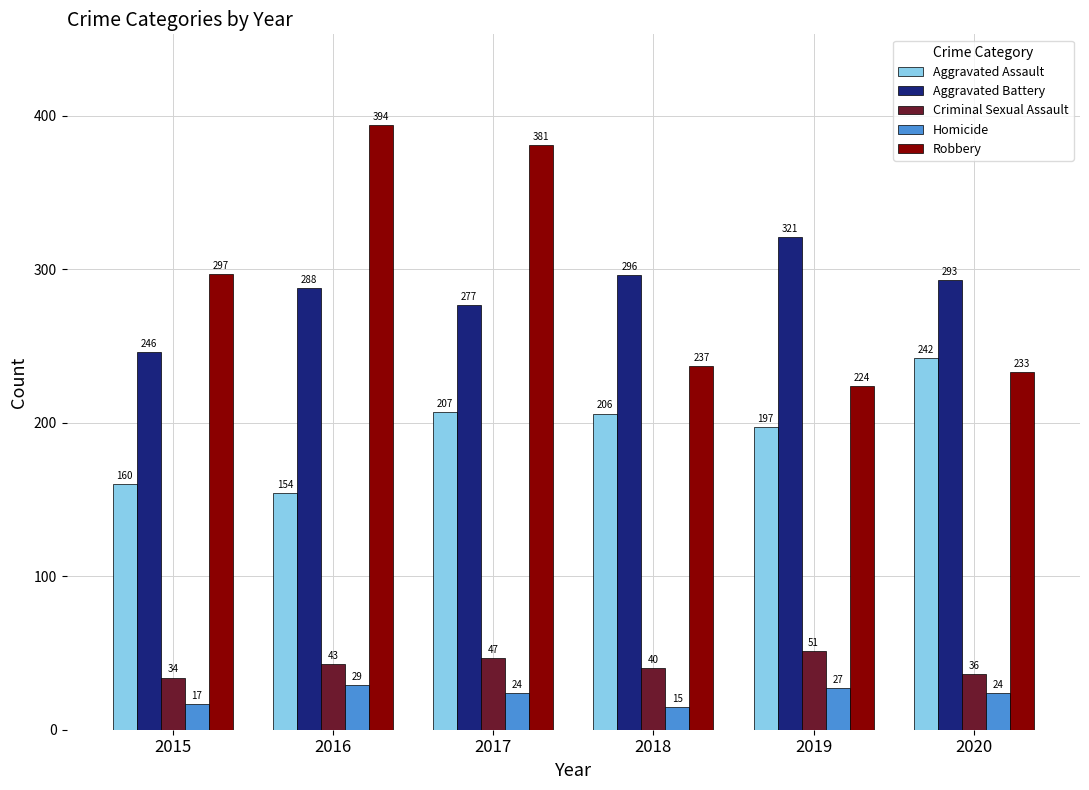

Between 2015 and 2020, which series saw the biggest shift?

Aggravated Assault